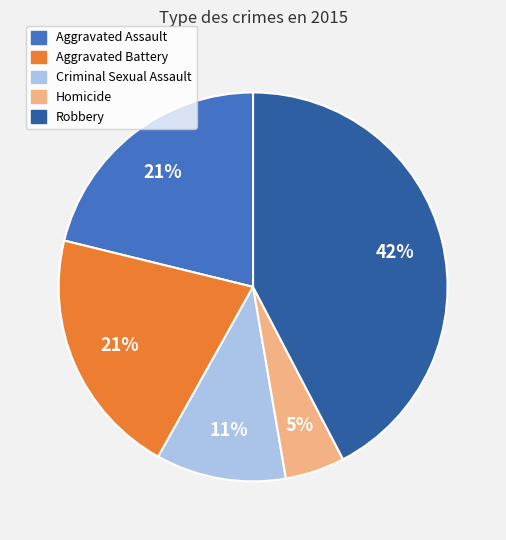

Does Aggravated Battery represent more than half of the total?

No